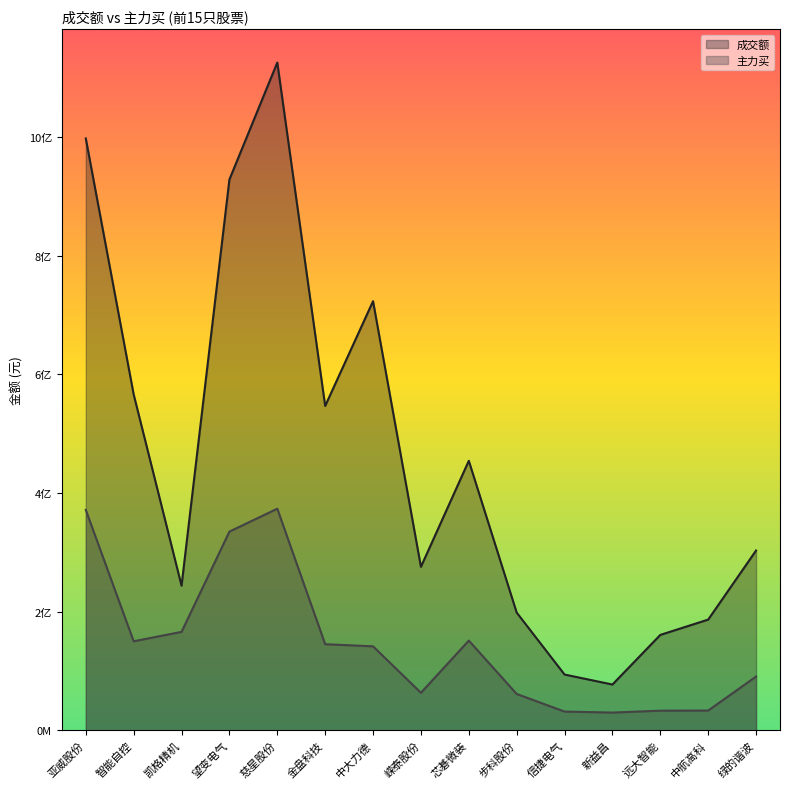

Reading right to left, list all the values displayed in this chart.

成交额: 绿的谐波=302847155	中航高科=186447180	远大智能=160638705	新益昌=77011854	信捷电气=93826646	步科股份=198276234	芯碁微装=454059105	嵘泰股份=275376390	中大力德=723083864	金盘科技=546506118	慈星股份=1125314940	望变电气=928162934	凯格精机=243570386	智能自控=566025826	亚威股份=997421825
主力买: 绿的谐波=90483983	中航高科=33152363	远大智能=32924934	新益昌=29726247	信捷电气=31430078	步科股份=61082378	芯碁微装=151054755	嵘泰股份=63084337	中大力德=141361469	金盘科技=144980779	慈星股份=373337165	望变电气=334730331	凯格精机=165755334	智能自控=149896631	亚威股份=371357426